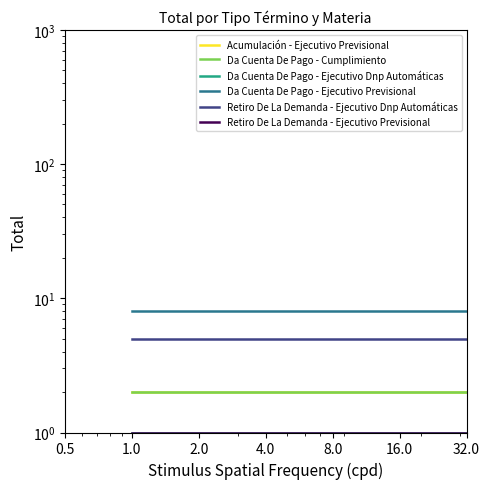

True or false: Da Cuenta De Pago - Ejecutivo Previsional and Retiro De La Demanda - Ejecutivo Previsional intersect in this chart.

False